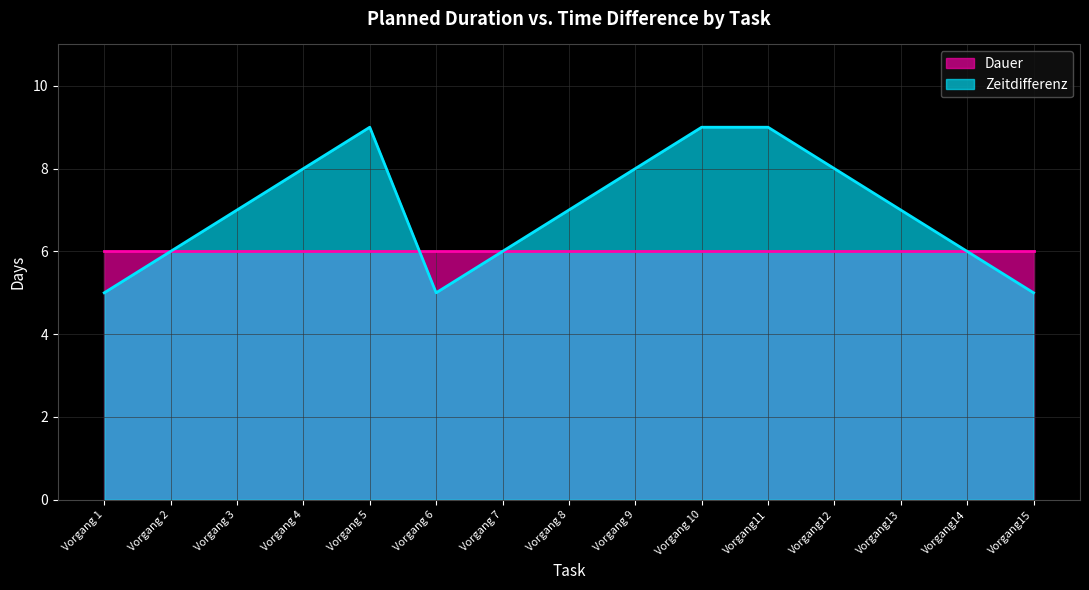

What is the approximate value at Vorgang 4?

8